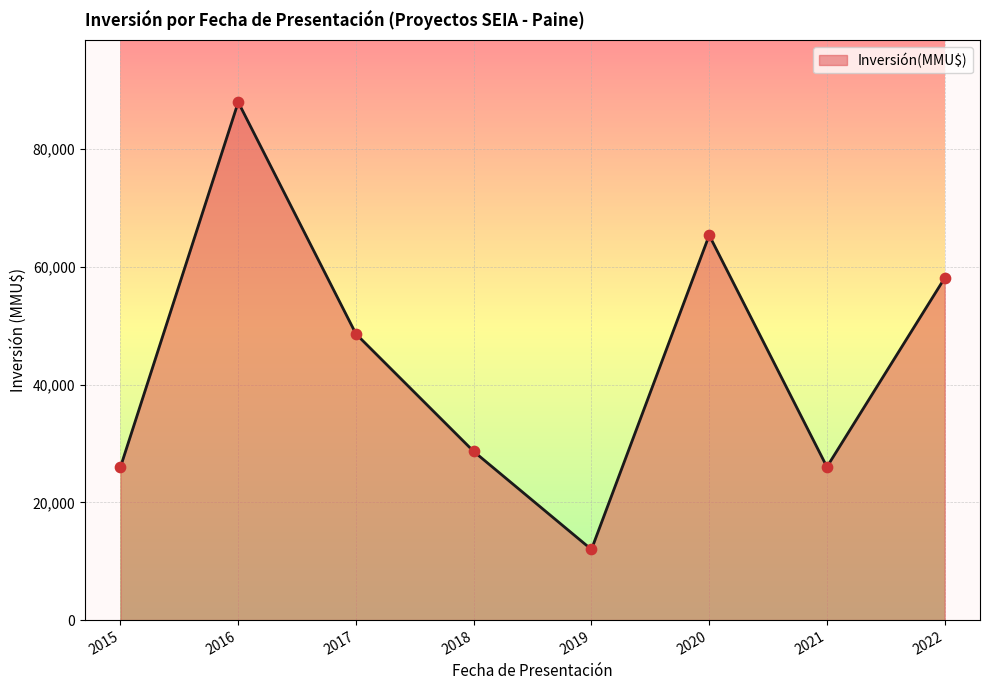

Which has a higher value, 2020 or 2017?

2020